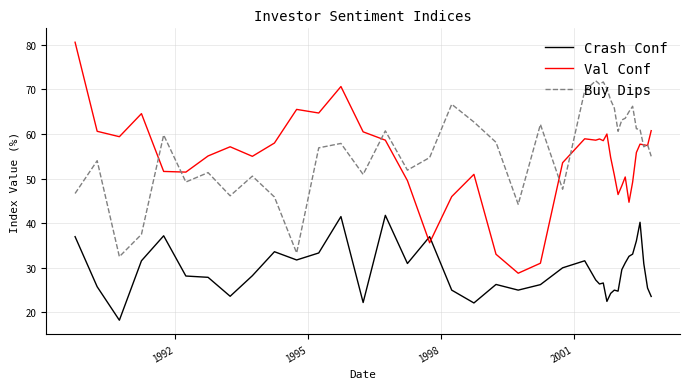

True or false: Crash Conf and Buy Dips intersect in this chart.

False